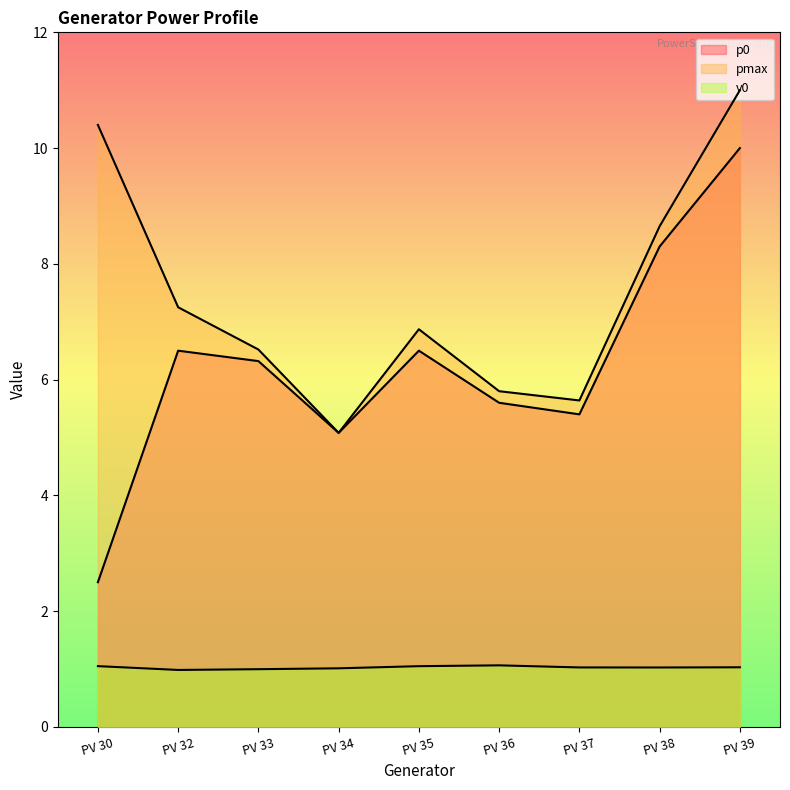

The value of pmax at PV 30 is 10.4. True or false?

True